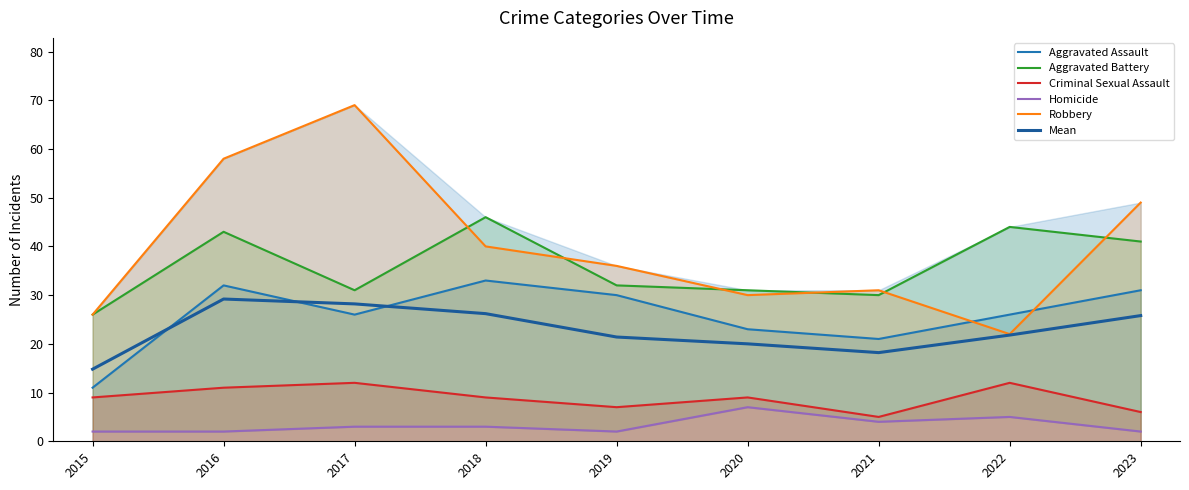

Reading left to right, list all the values displayed in this chart.

Aggravated Assault: 2015=11.0	2016=32.0	2017=26.0	2018=33.0	2019=30.0	2020=23.0	2021=21.0	2022=26.0	2023=31.0
Aggravated Battery: 2015=26.0	2016=43.0	2017=31.0	2018=46.0	2019=32.0	2020=31.0	2021=30.0	2022=44.0	2023=41.0
Criminal Sexual Assault: 2015=9.0	2016=11.0	2017=12.0	2018=9.0	2019=7.0	2020=9.0	2021=5.0	2022=12.0	2023=6.0
Homicide: 2015=2.0	2016=2.0	2017=3.0	2018=3.0	2019=2.0	2020=7.0	2021=4.0	2022=5.0	2023=2.0
Robbery: 2015=26.0	2016=58.0	2017=69.0	2018=40.0	2019=36.0	2020=30.0	2021=31.0	2022=22.0	2023=49.0
Mean: 2015=14.8	2016=29.2	2017=28.2	2018=26.2	2019=21.4	2020=20.0	2021=18.2	2022=21.8	2023=25.8